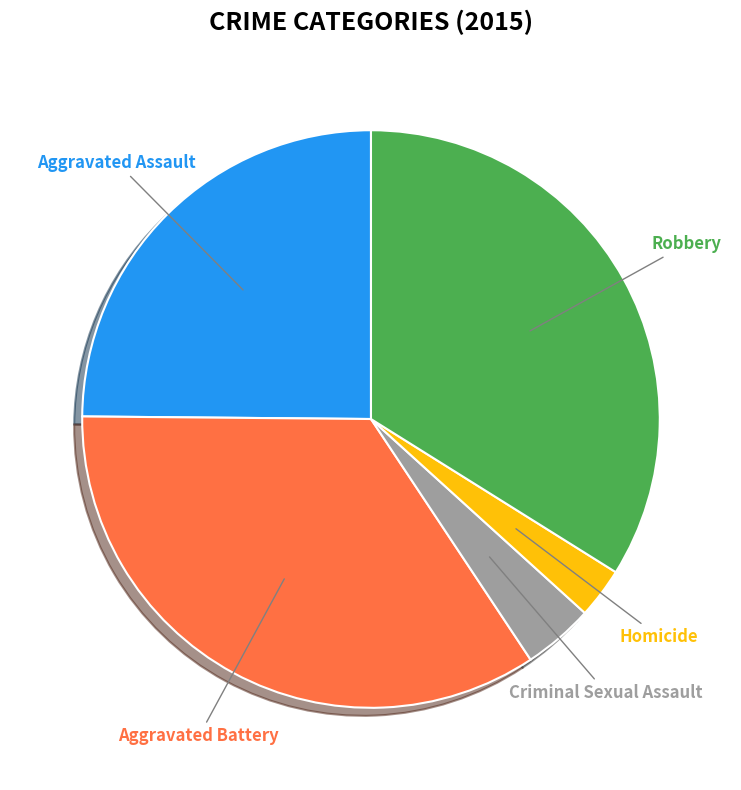

To the nearest percent, what is the average slice percentage?

20%